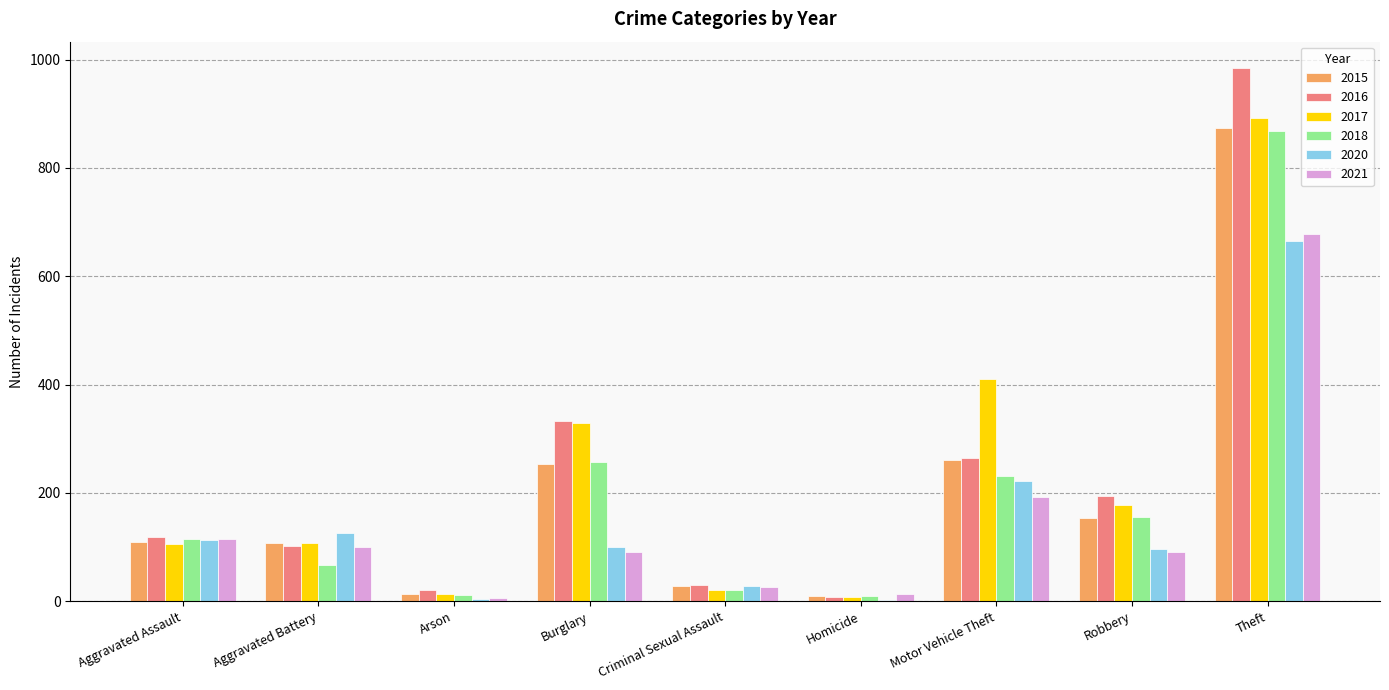

What is the total value across all series at Aggravated Battery?

610